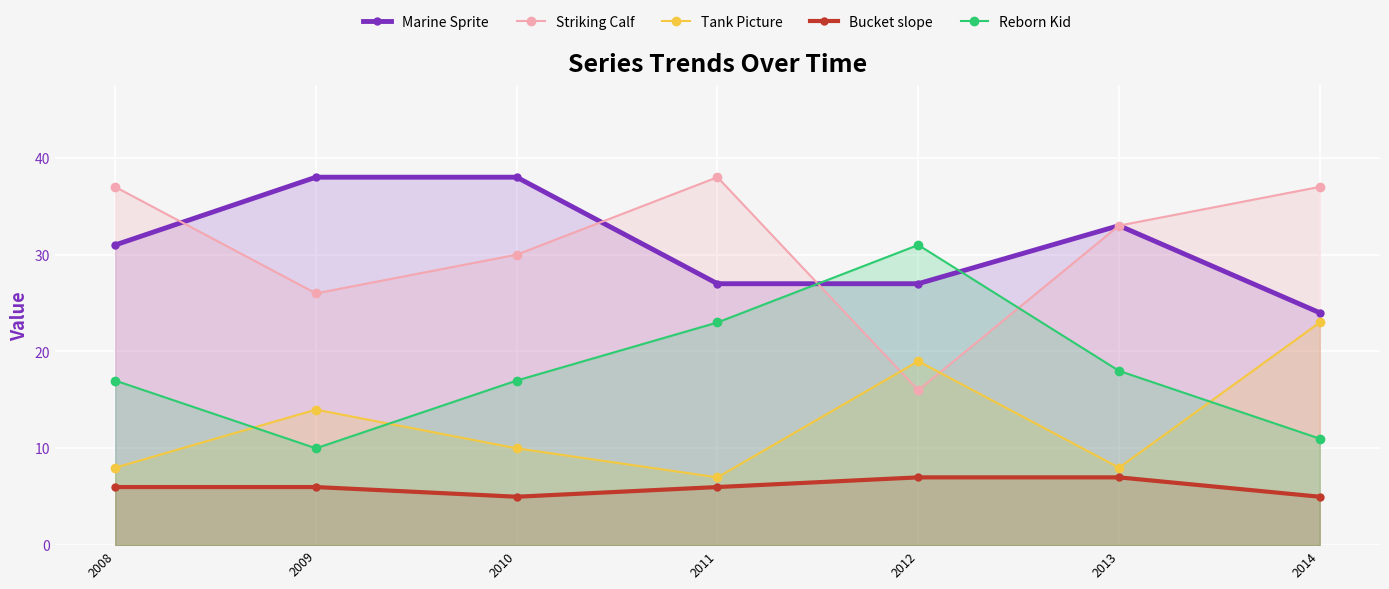

True or false: Reborn Kid has more than 2 interior local peaks.

False